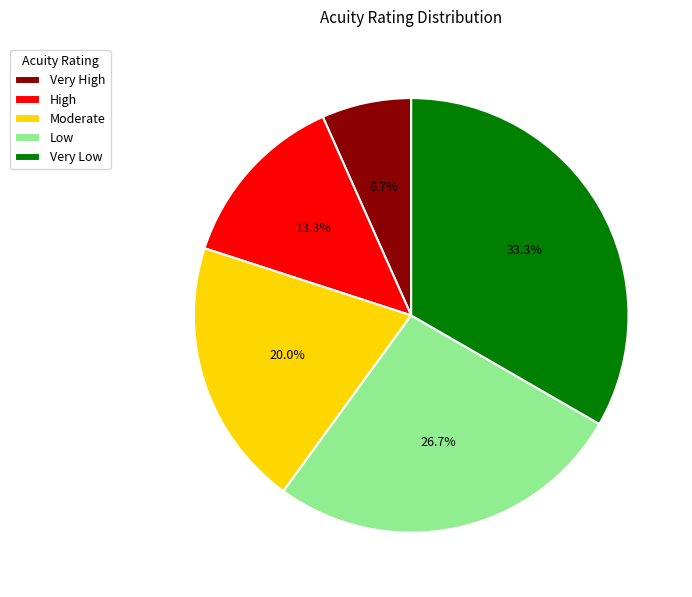

To the nearest percent, what is the combined percentage of Low and Moderate?

47%